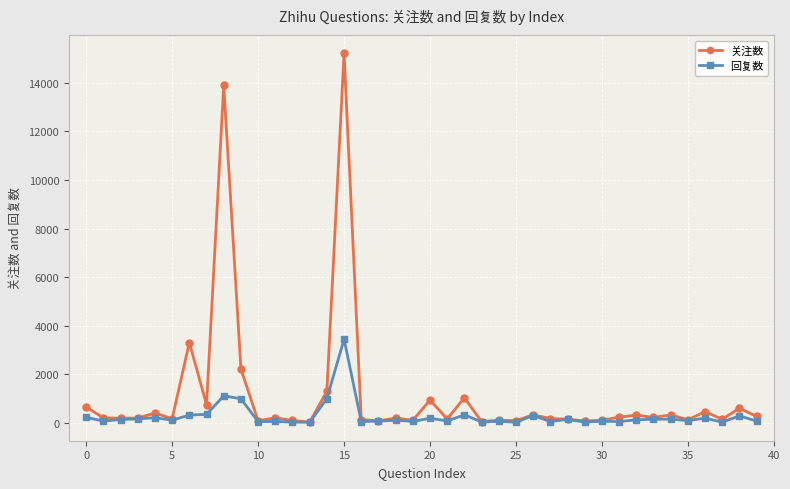

List the series in order of their overall mean, highest first.

关注数, 回复数